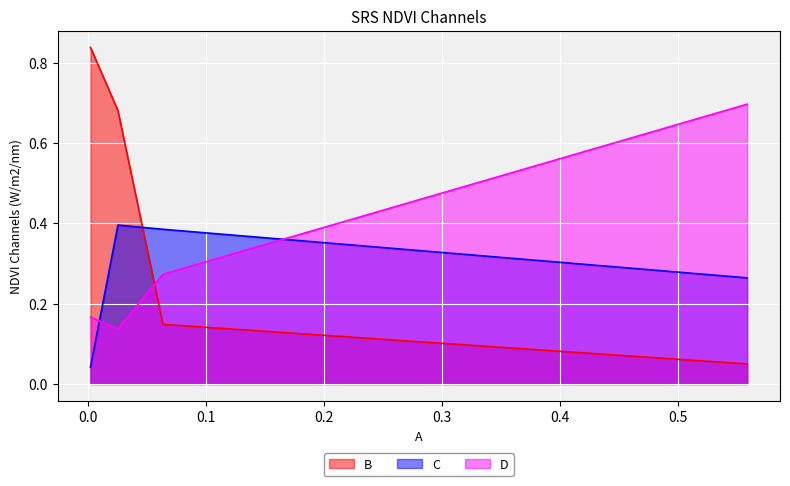

At how many categories does at least one series exceed 0?

4